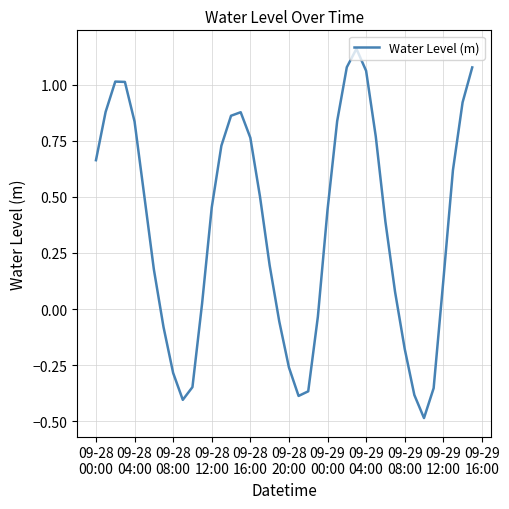

What is the minimum value shown in the chart?

-0.5